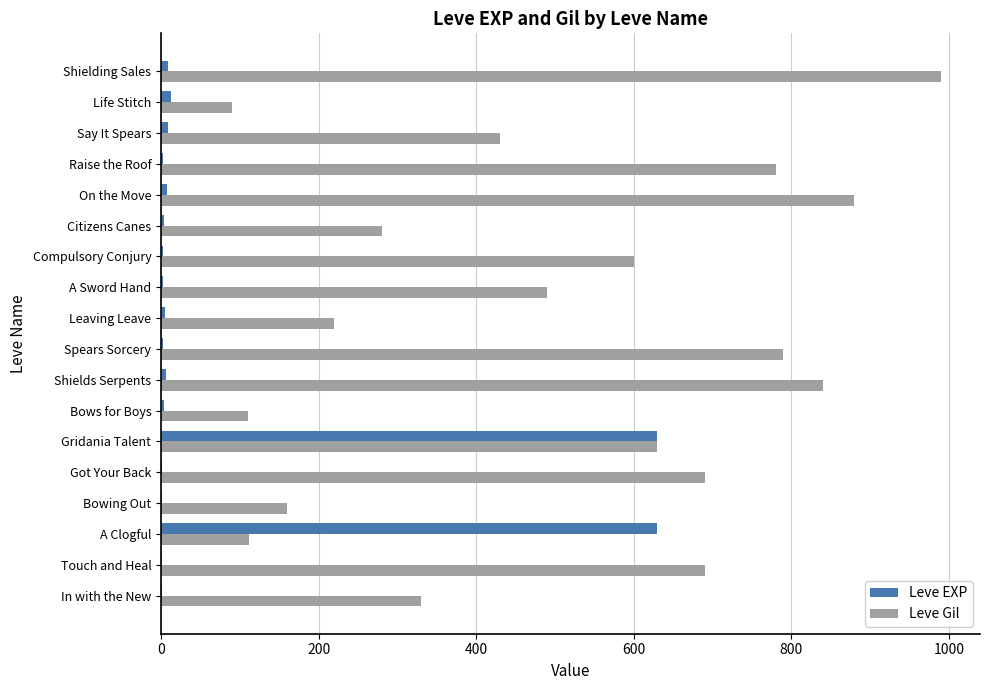

At which category is the sum across all series the highest?

Gridania Talent